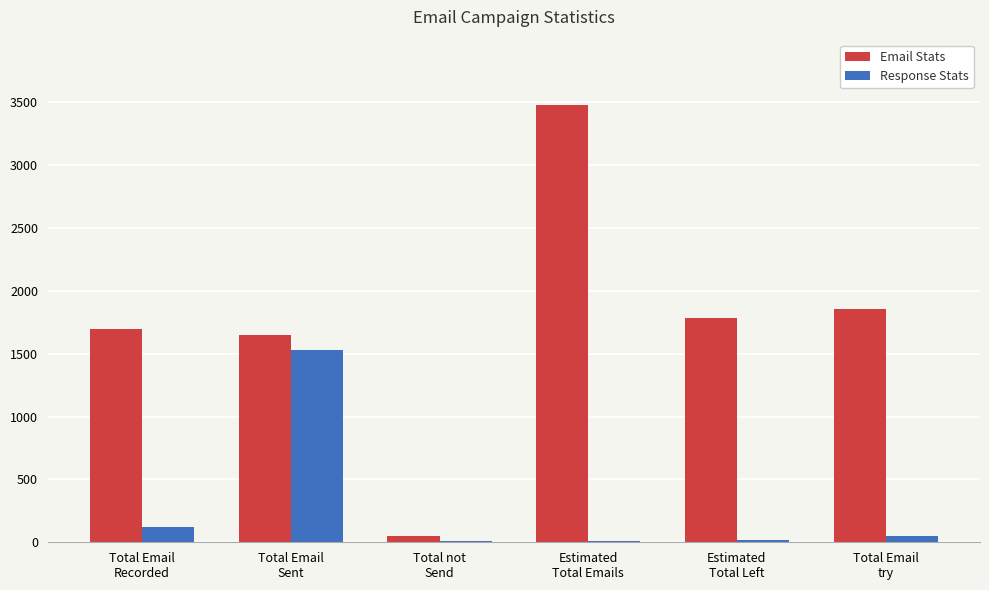

Which series has the largest total across all categories?

Email Stats